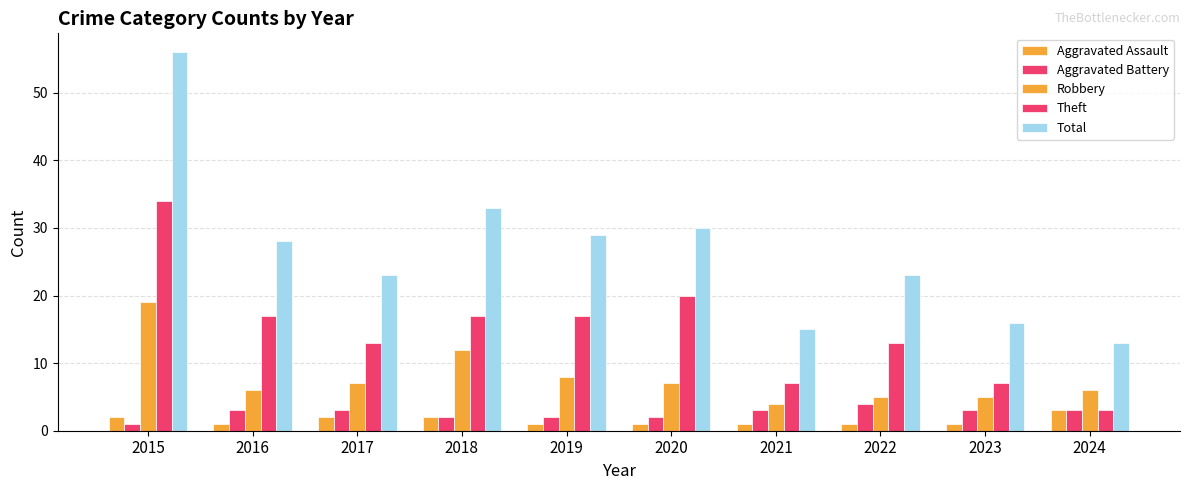

What is the smallest value displayed?

1